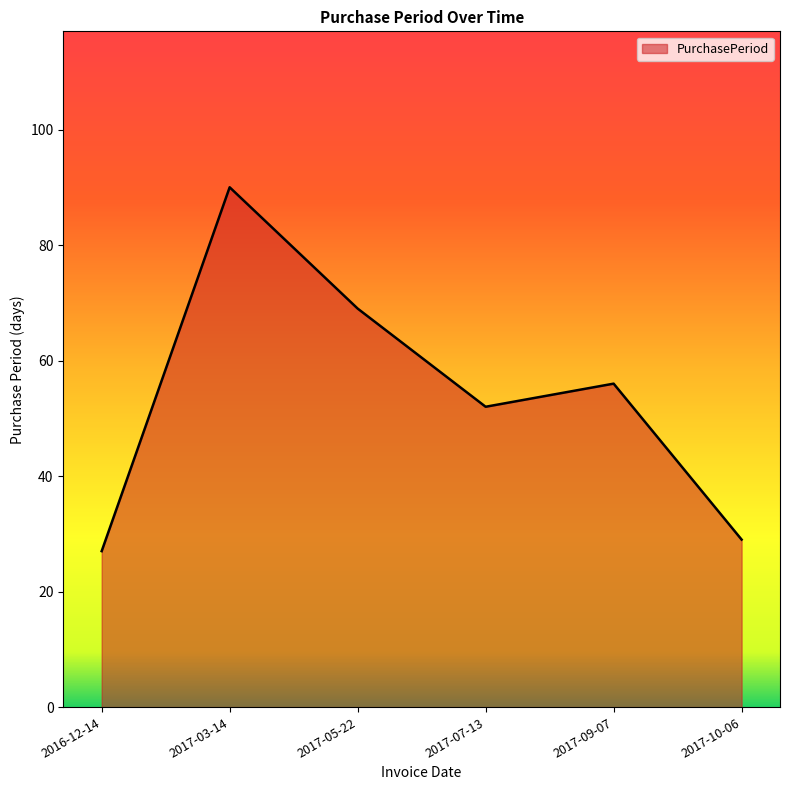

Rank the categories by value from highest to lowest.

2017-03-14, 2017-05-22, 2017-09-07, 2017-07-13, 2017-10-06, 2016-12-14